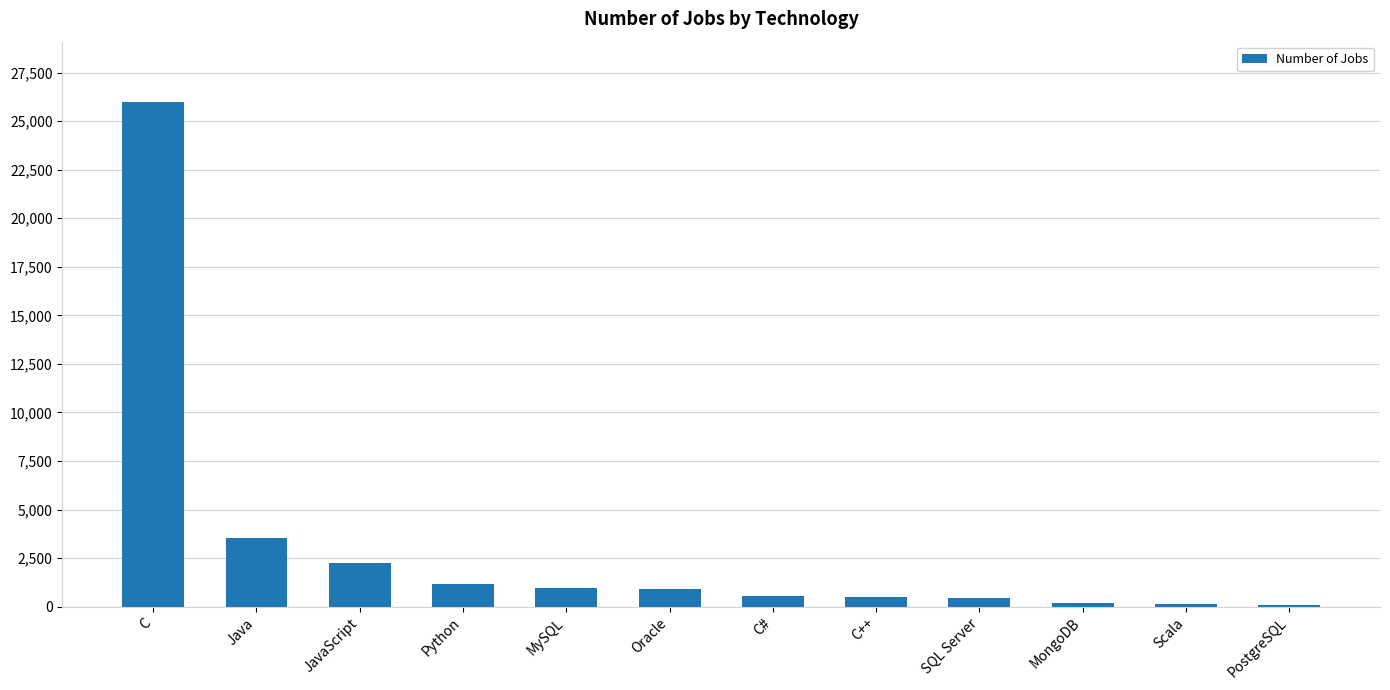

What is the maximum value shown in the chart?

25973